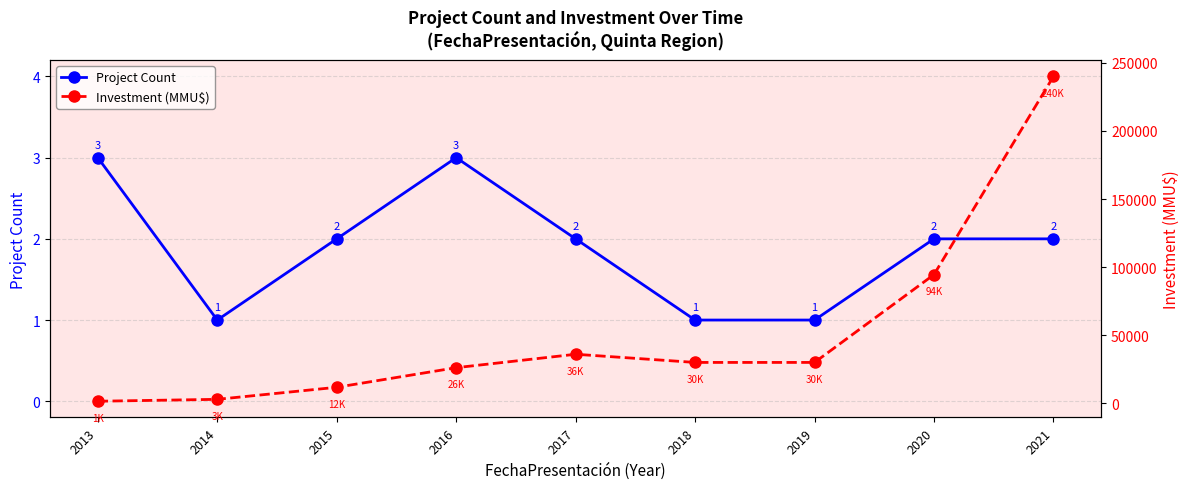

True or false: Investment (MMU$) has a value of 36000 at 2017.

True